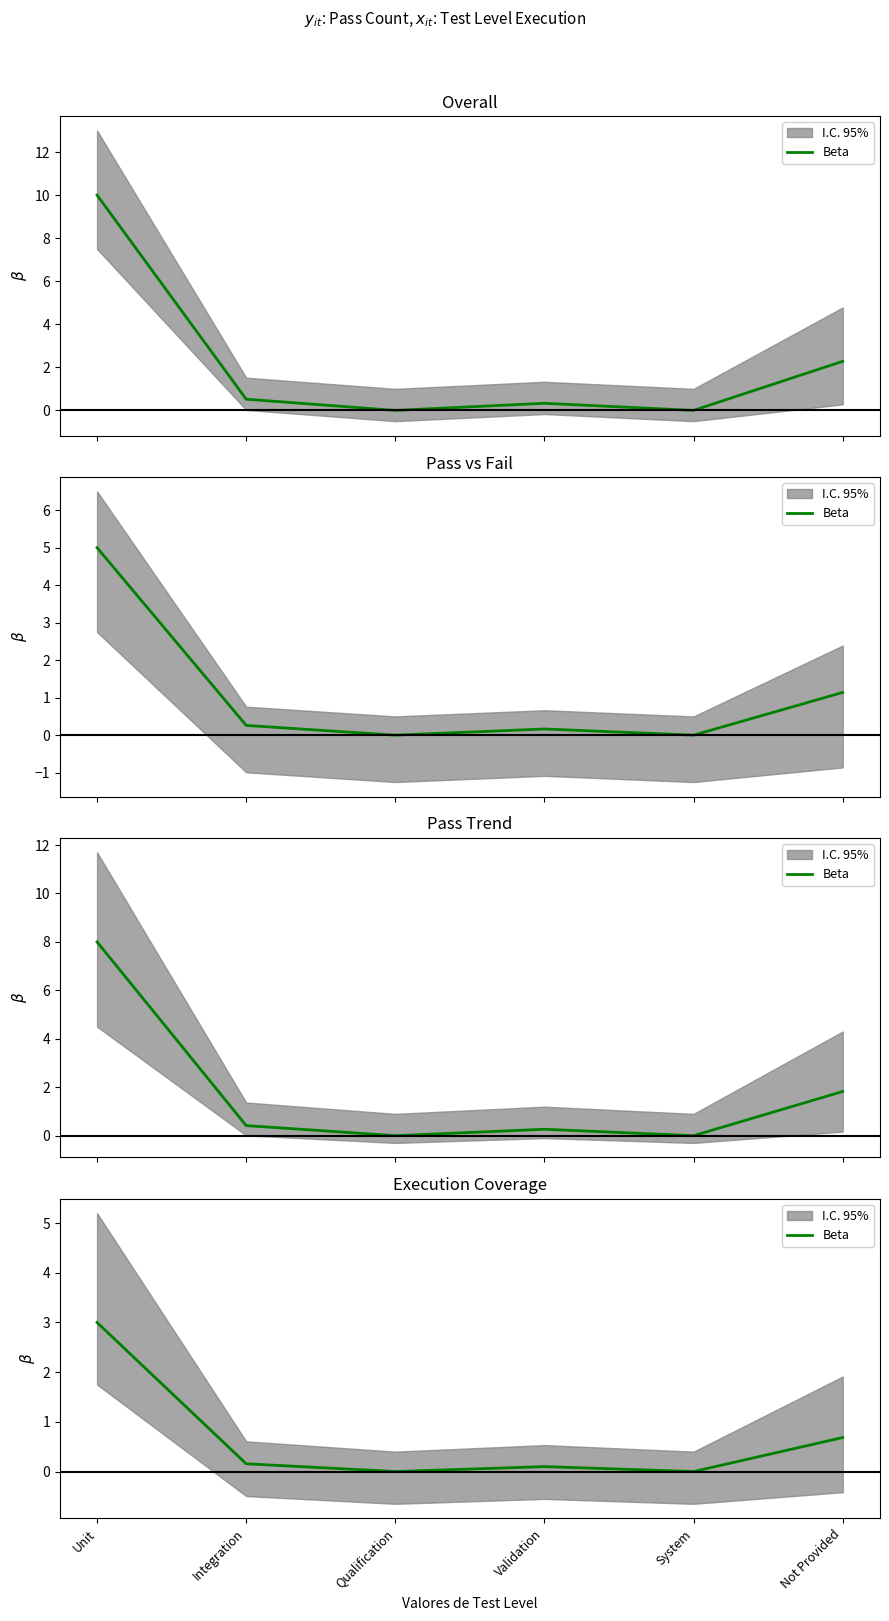

Is it true that the value at Not Provided is 1.1?

False